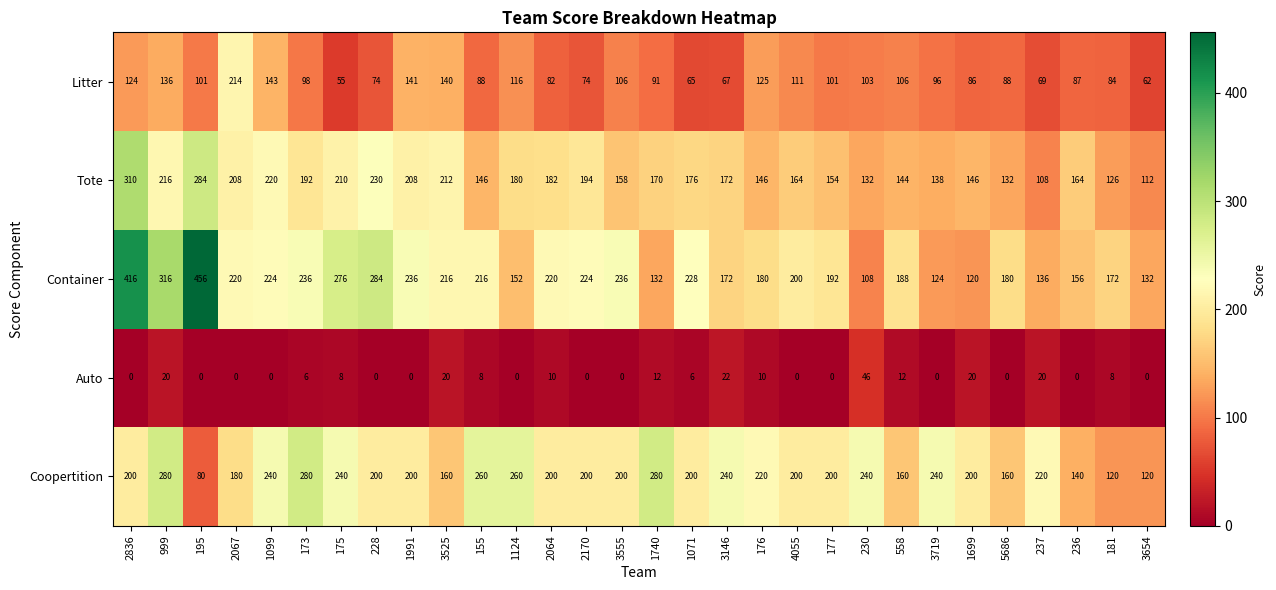

What is the lowest value of the Tote series?

108